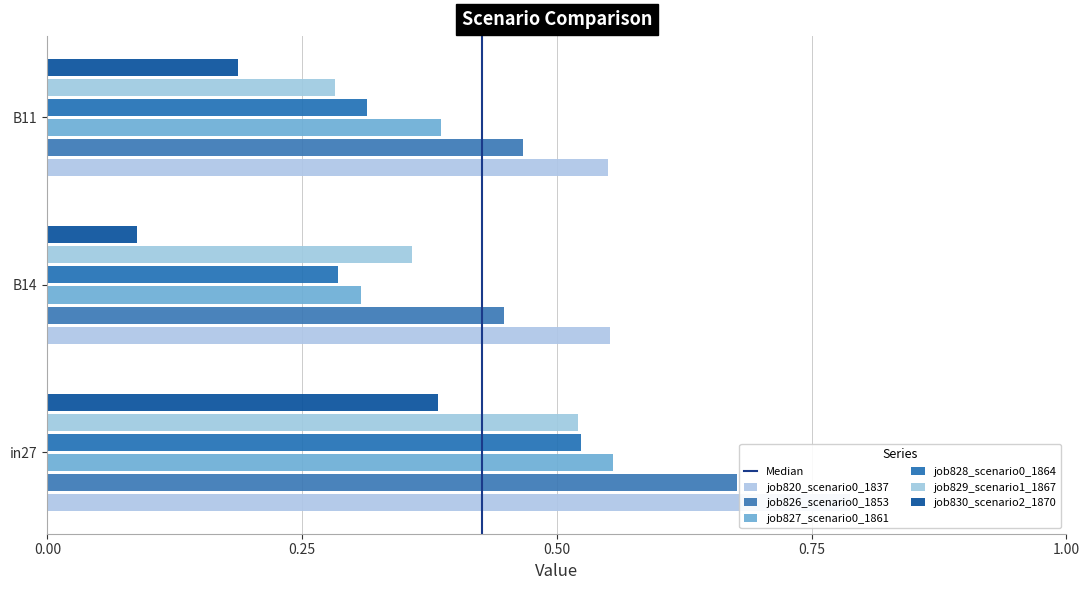

Is it true that the value at 0.00 is 1?

False